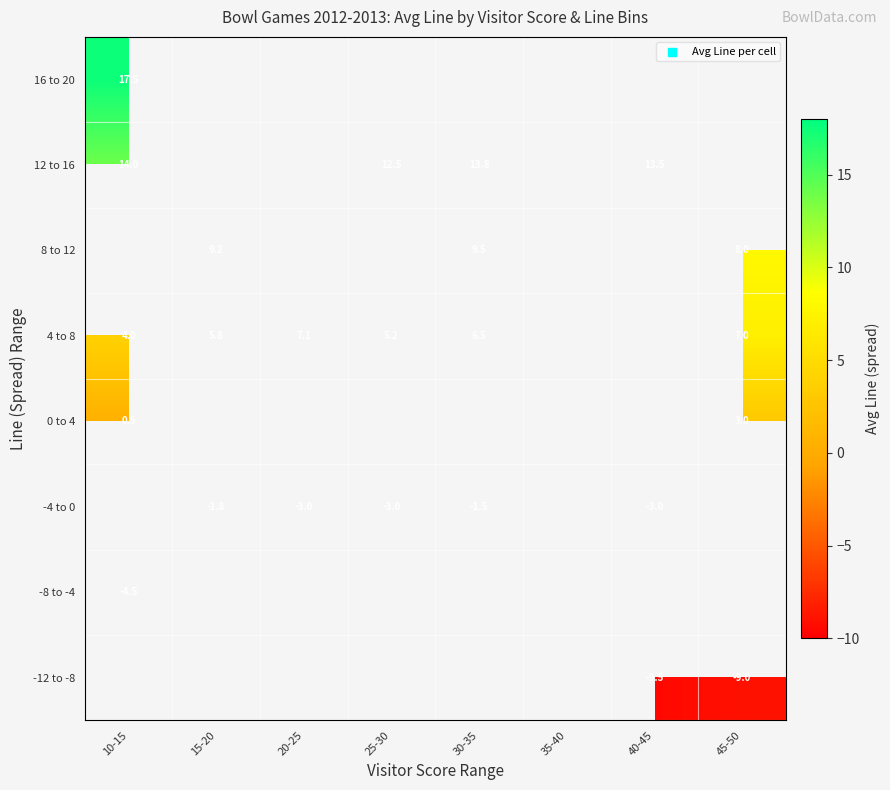

What is the maximum value shown in the chart?

17.5